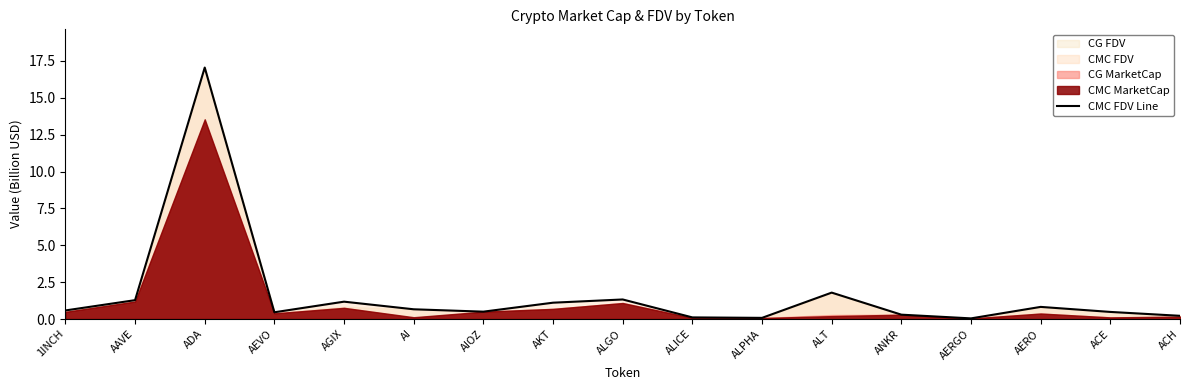

Reading left to right, transcribe all the data shown in this chart.

1INCH=0.6	AAVE=1.3	ADA=17.0	AEVO=0.5	AGIX=1.2	AI=0.7	AIOZ=0.5	AKT=1.1	ALGO=1.3	ALICE=0.1	ALPHA=0.1	ALT=1.8	ANKR=0.3	AERGO=0.0	AERO=0.8	ACE=0.5	ACH=0.2